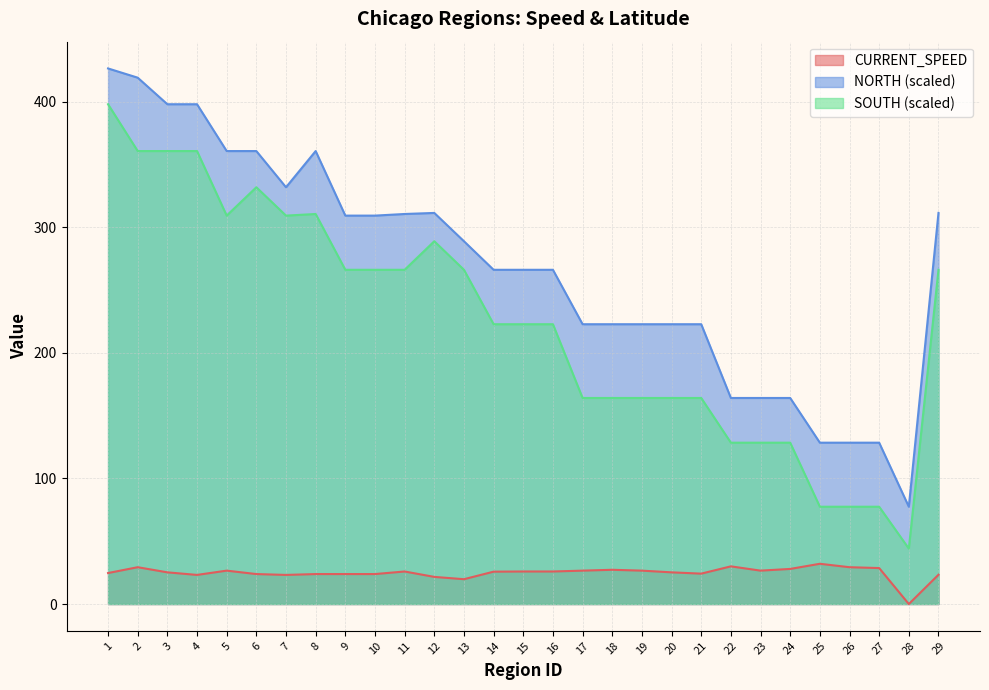

The CURRENT_SPEED series shows 26.6 at 23. True or false?

True